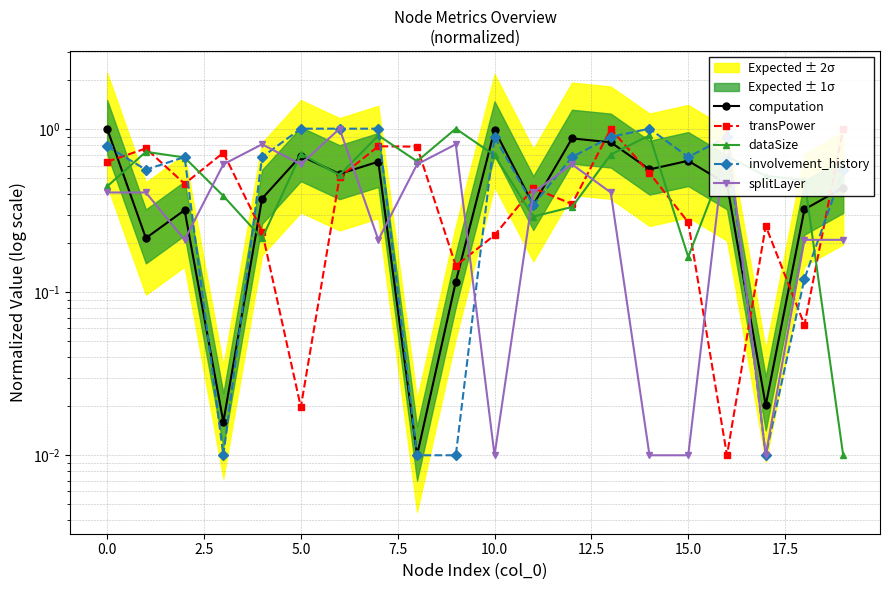

Which category has the lowest value in the transPower series?

16